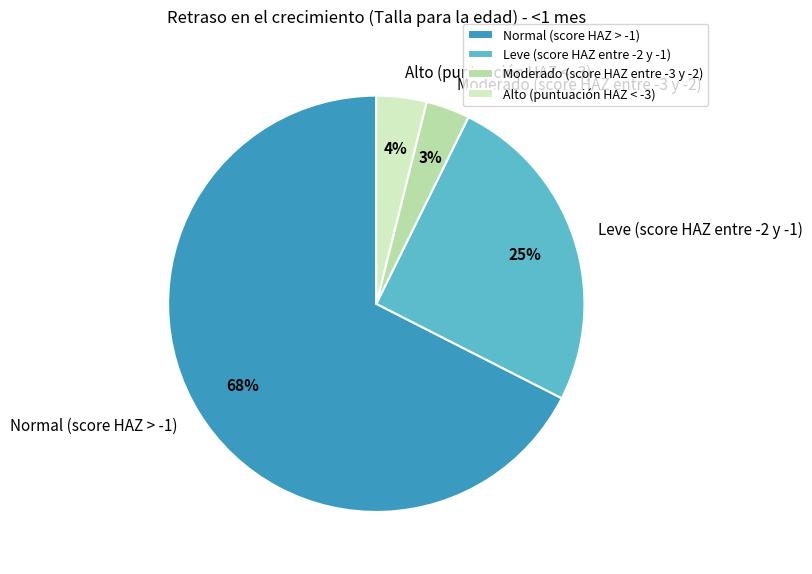

Is Normal (score HAZ > -1) the majority of the pie?

Yes